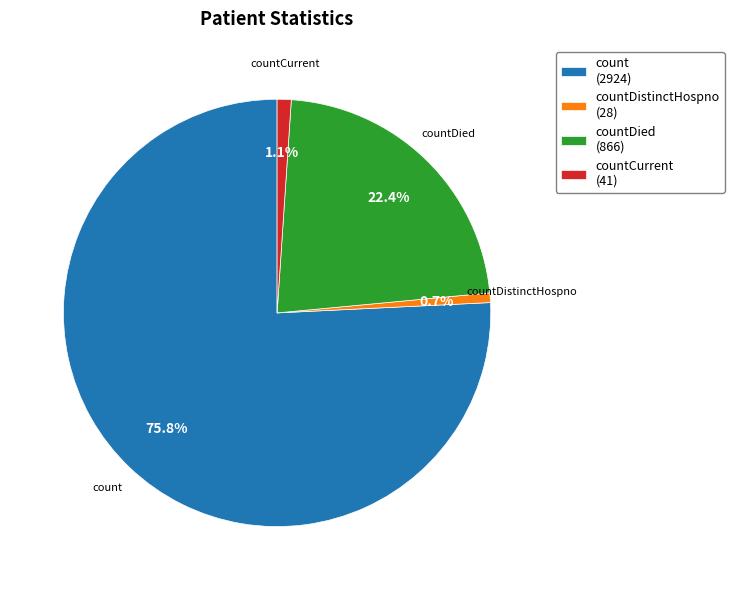

Which has a higher value, countCurrent (41) or count (2924)?

count (2924)